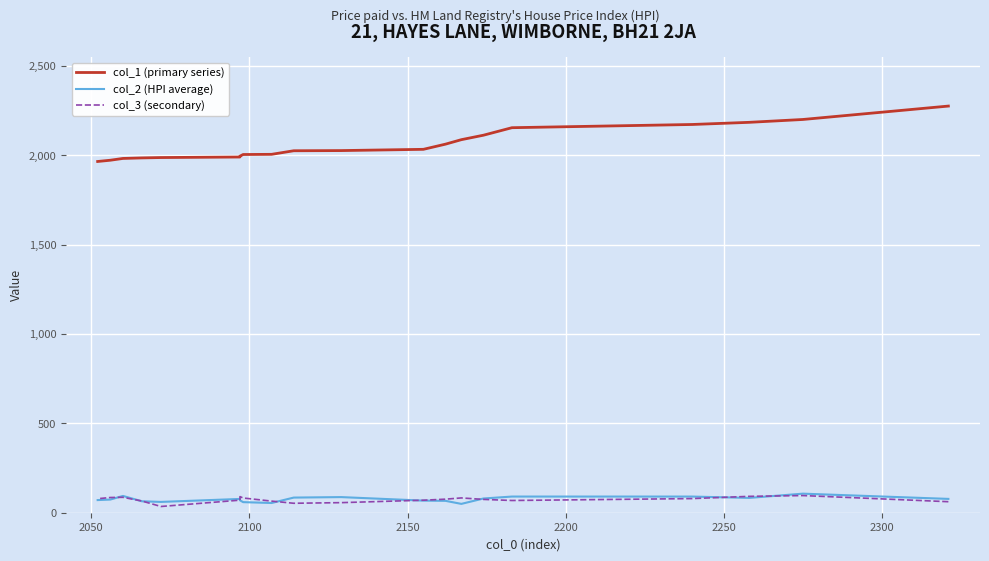

How many distinct data groups are displayed?

3